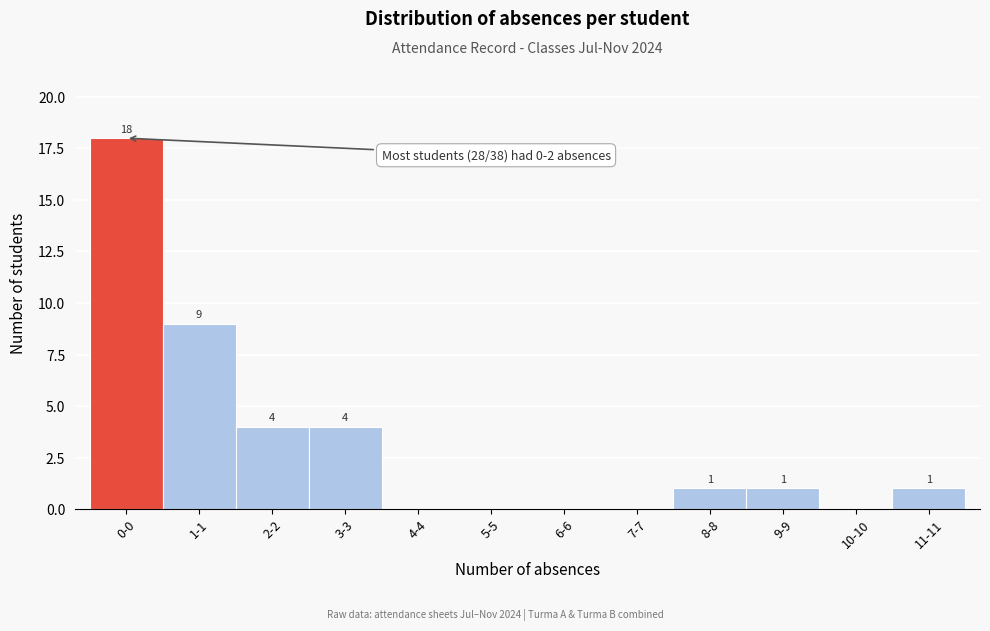

Reading left to right, list all the values displayed in this chart.

0-0=18	1-1=9	2-2=4	3-3=4	4-4=0	5-5=0	6-6=0	7-7=0	8-8=1	9-9=1	10-10=0	11-11=1